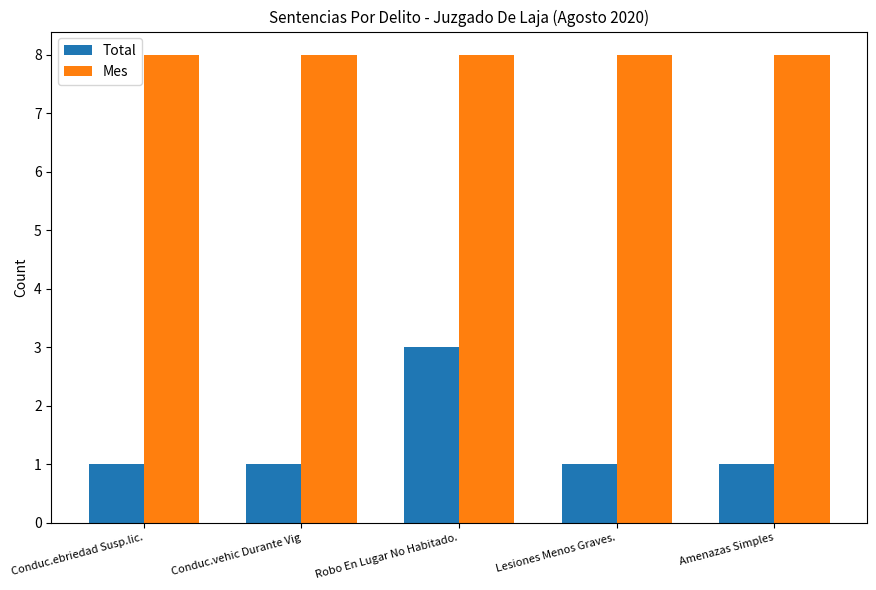

What is the label of the 2nd bar from the right?

Lesiones Menos Graves.